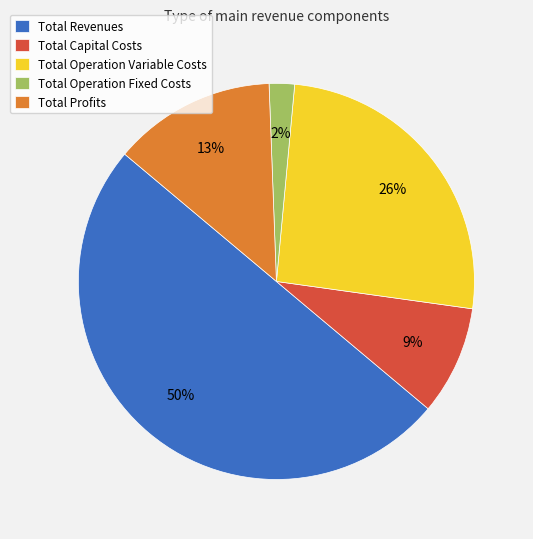

To the nearest percent, what is the combined percentage of Total Operation Fixed Costs and Total Operation Variable Costs?

28%